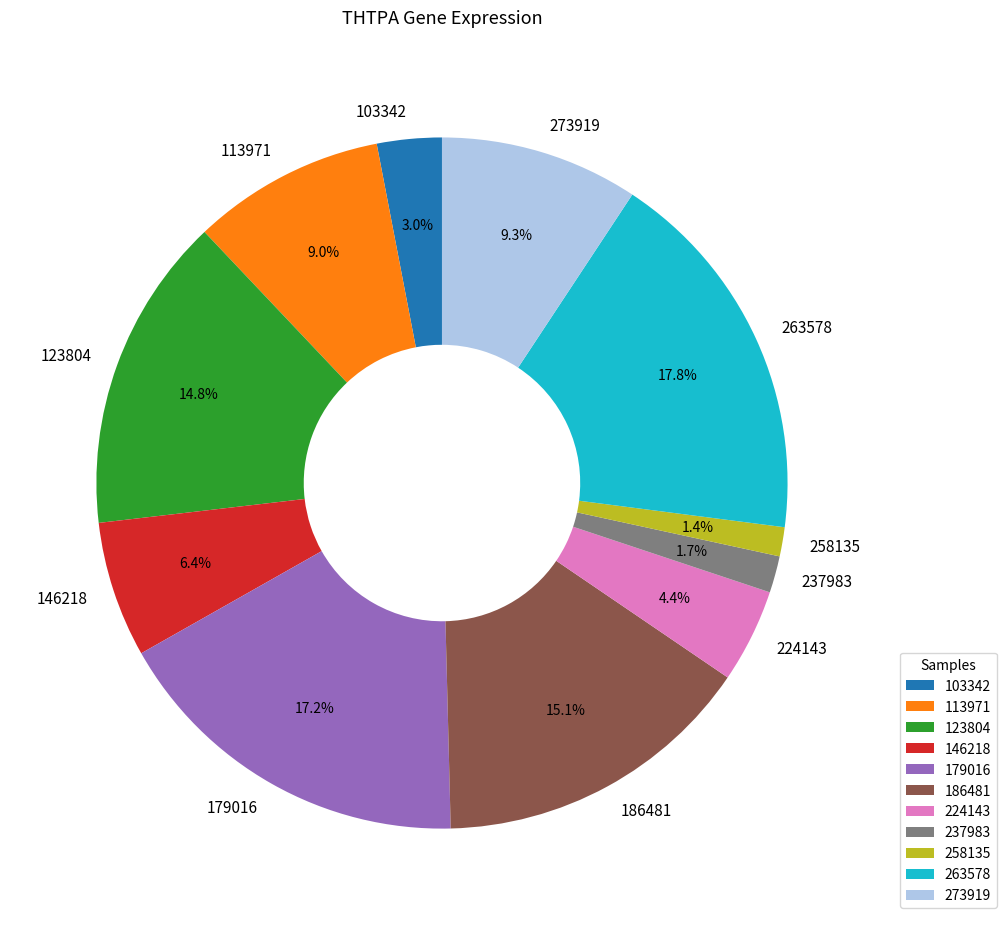

How much of the chart is everything except 258135?

98.6%